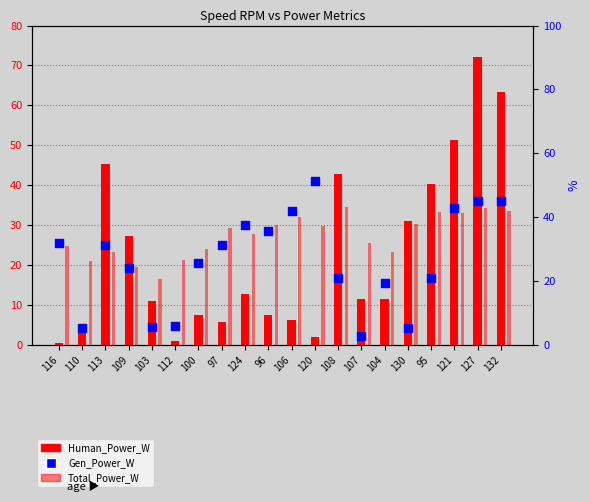

Is the value of Gen_Power_W at 103 greater than the value of Human_Power_W at 106?

No